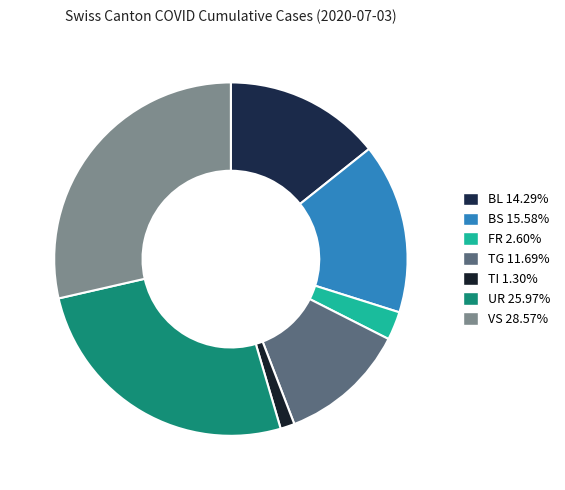

Count the number of slices in the pie.

7